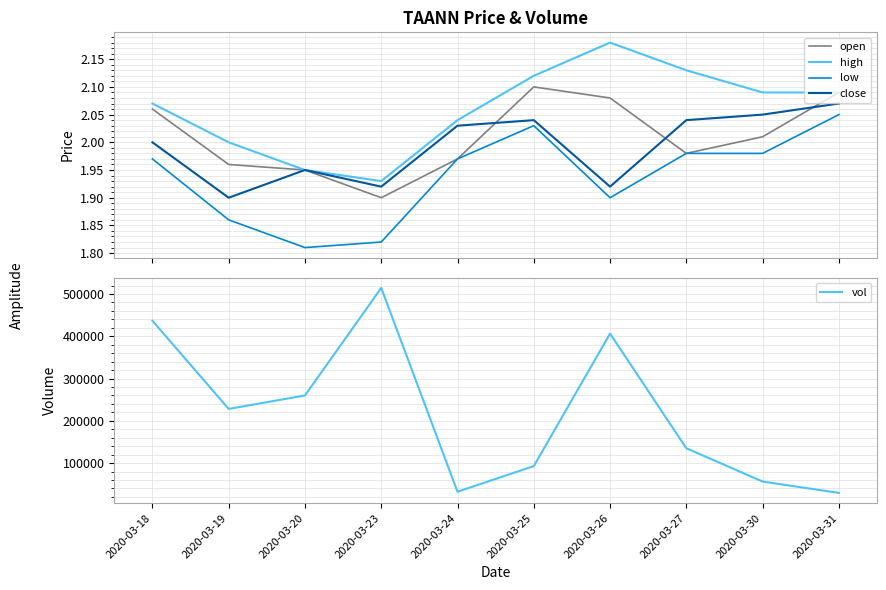

The value of vol at 2020-03-23 is 170804.2. True or false?

False